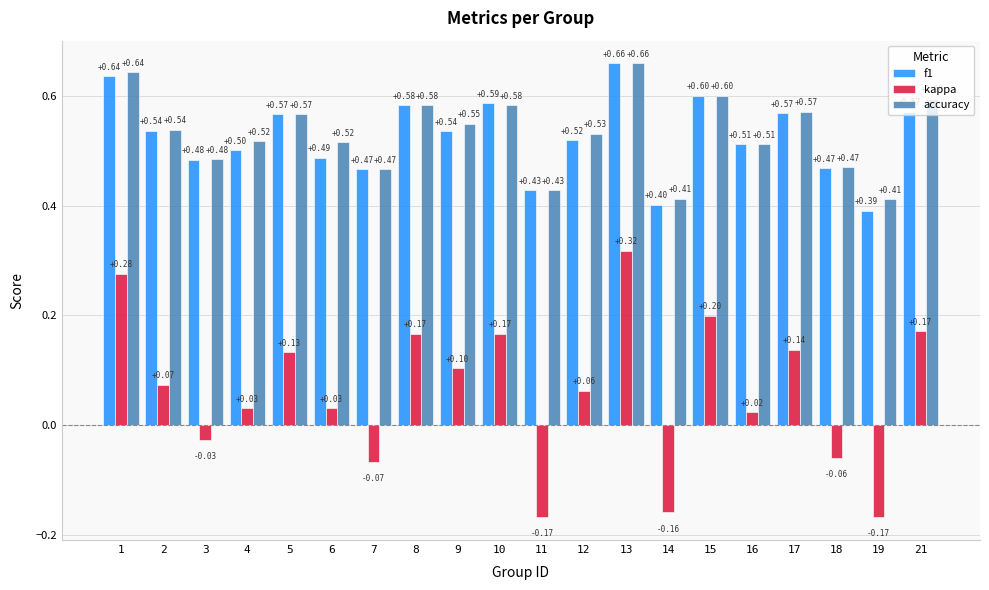

Which series has the largest total across all categories?

accuracy